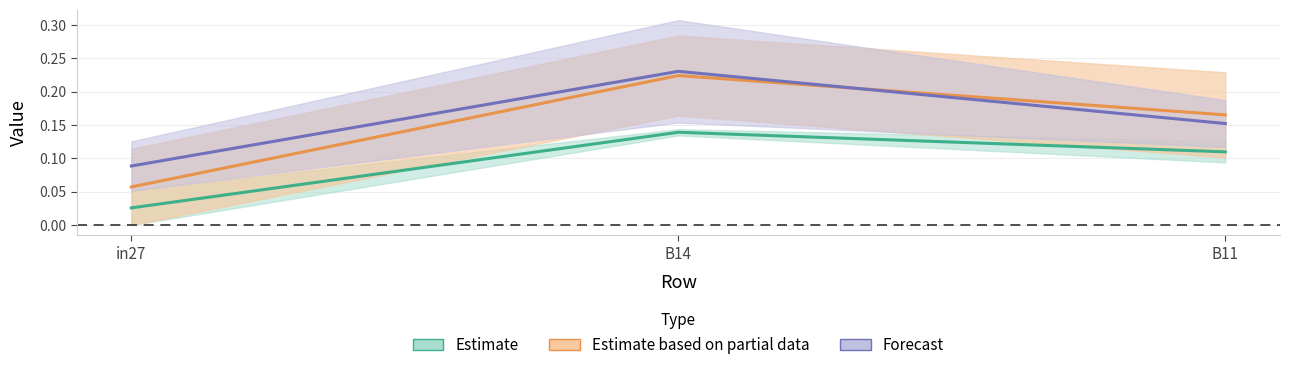

Between B14 and in27, which is larger?

B14